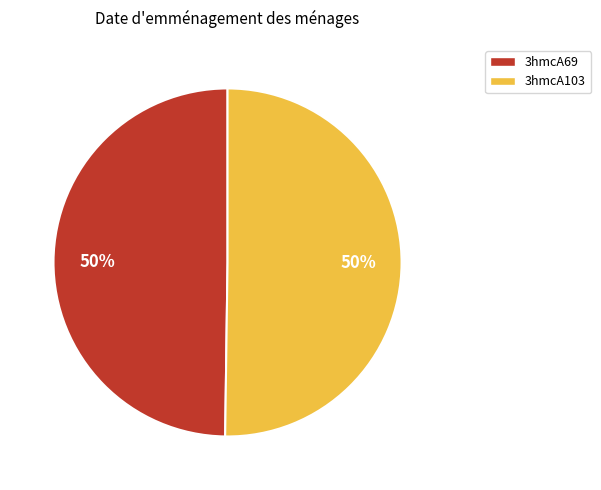

True or false: 3hmcA103 accounts for 57% of the total.

False